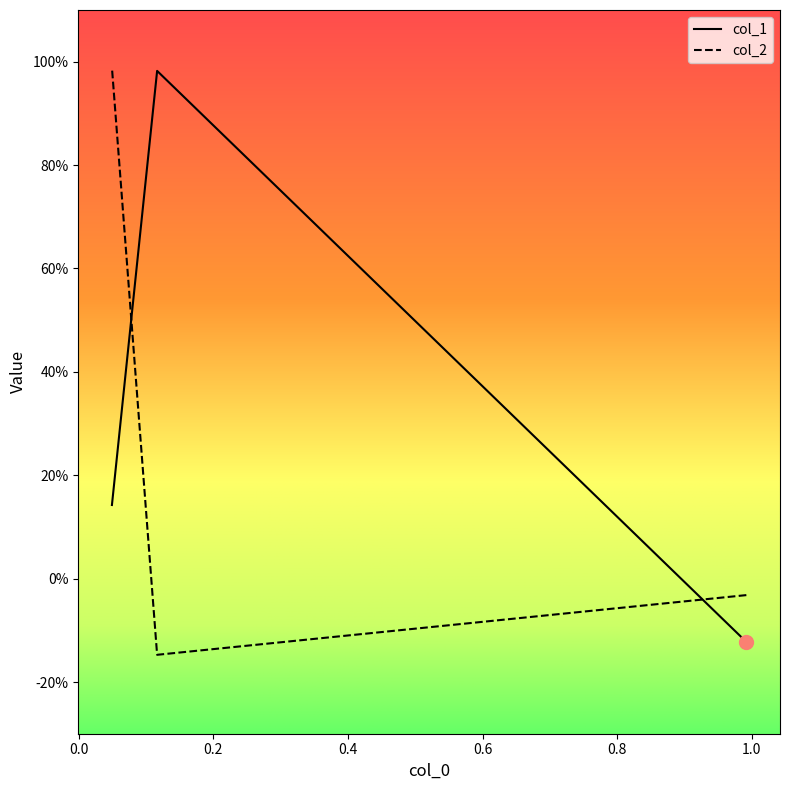

What is the total value across all series at 0.0493308089181134?

1.1